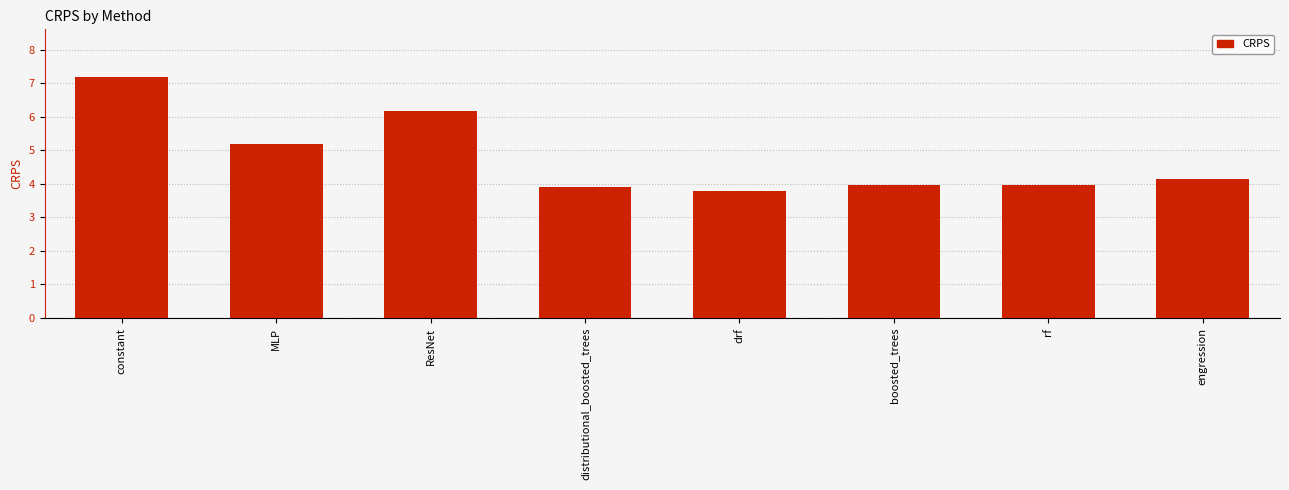

Reading left to right, what are all the values shown in this chart?

7.2	5.2	6.2	3.9	3.8	4.0	4.0	4.2